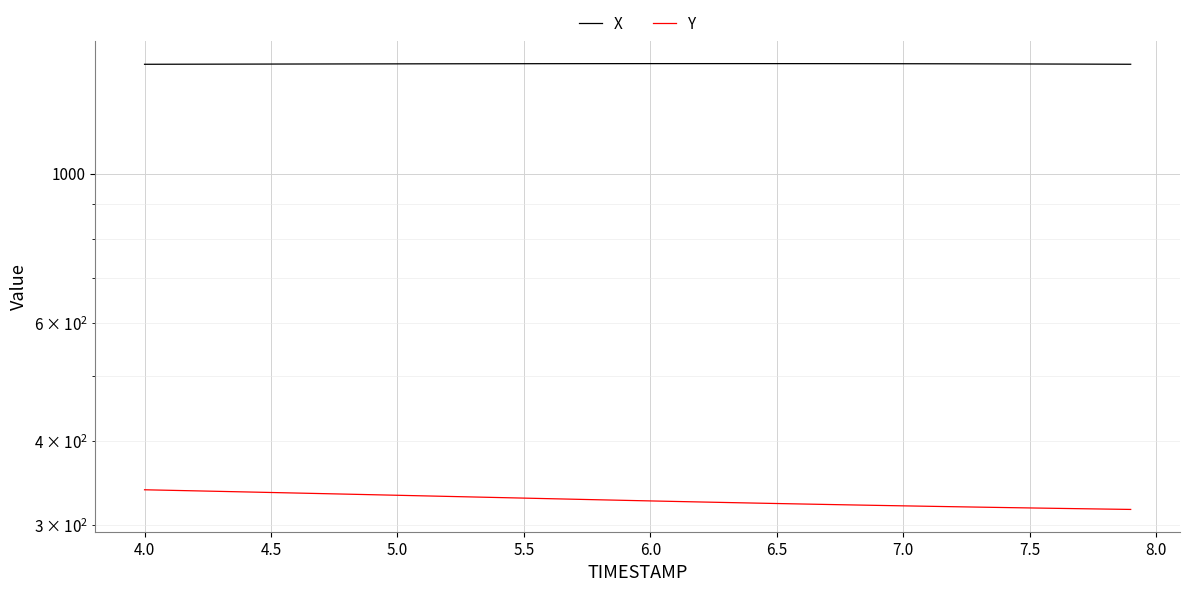

List the series in order of their overall mean, highest first.

X, Y